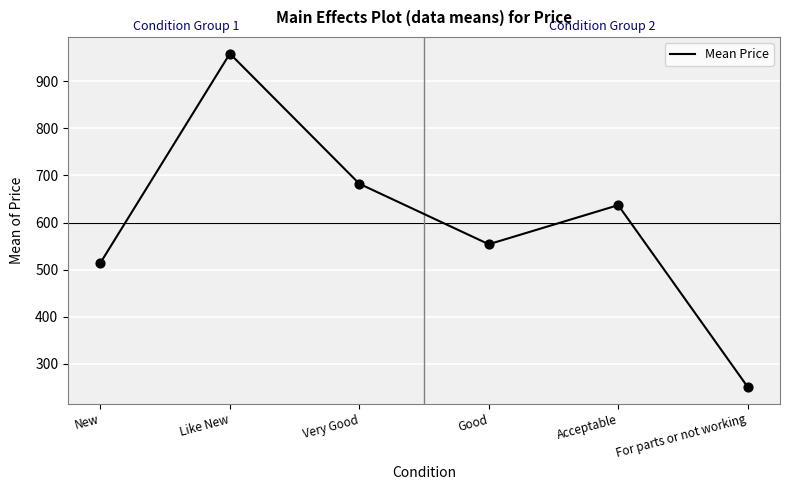

What is the change in value from New to Like New?

+443.8